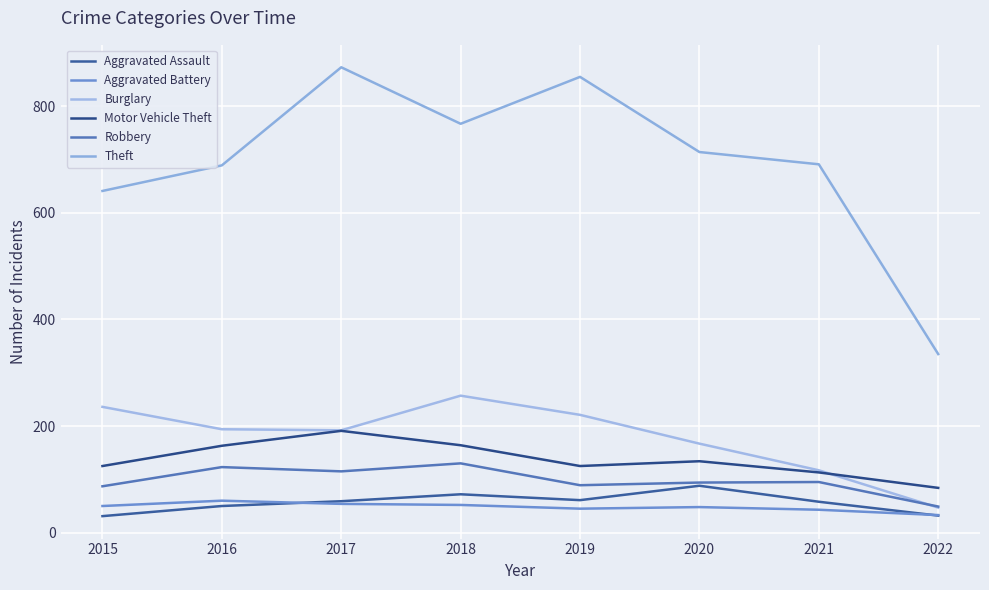

Which series has the largest total across all categories?

Theft